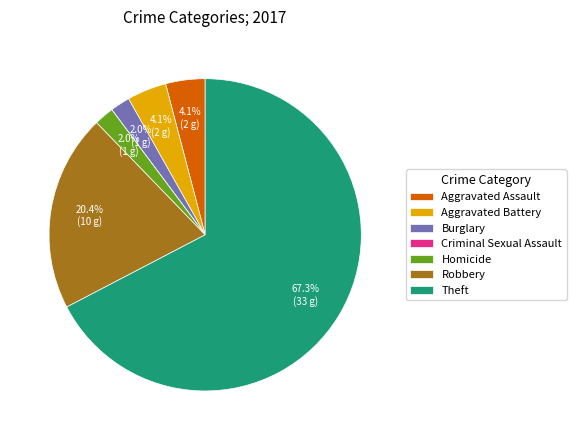

To the nearest percent, what portion does Robbery represent?

20%